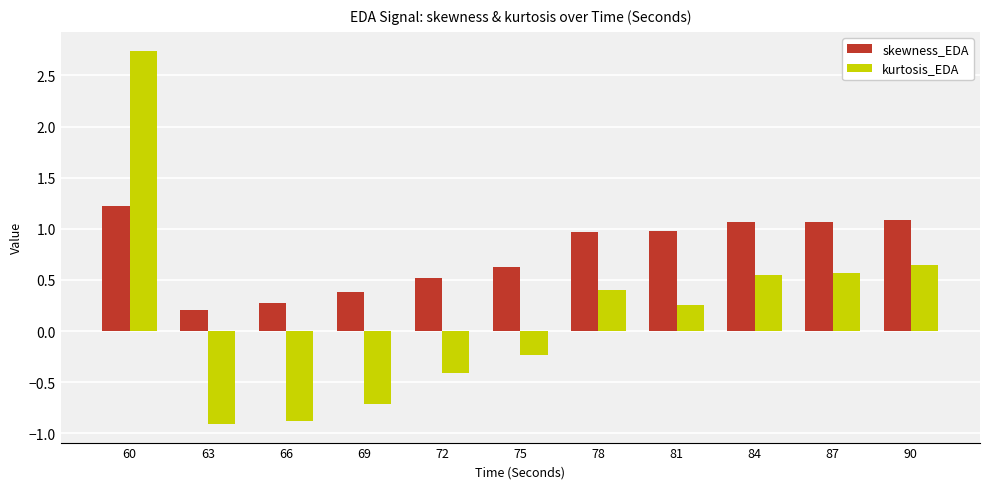

What is the total value across all series at 84?

1.6